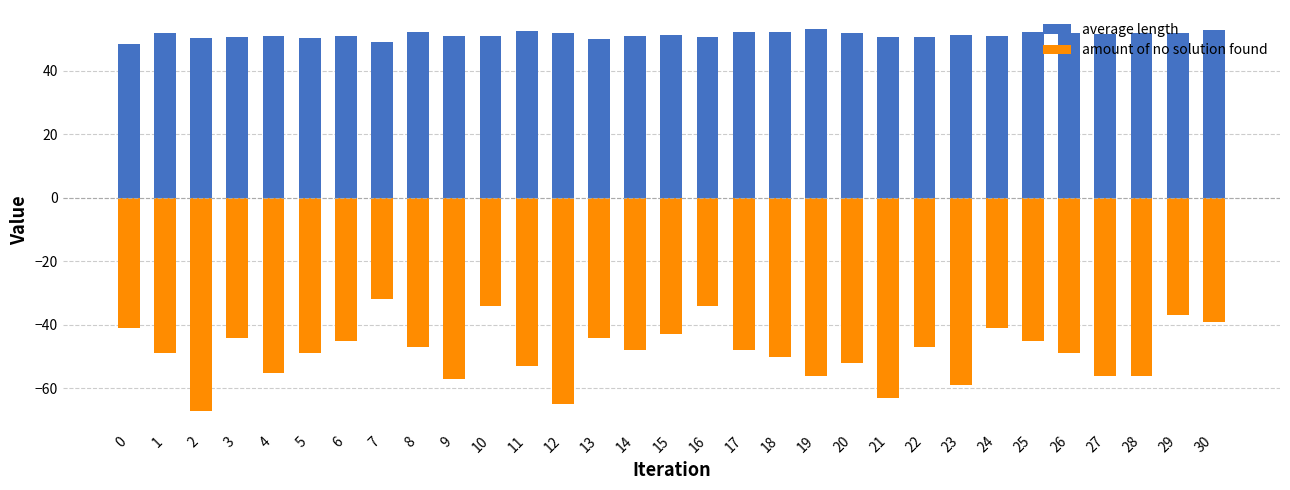

How many values in the amount of no solution found series exceed -48?

14